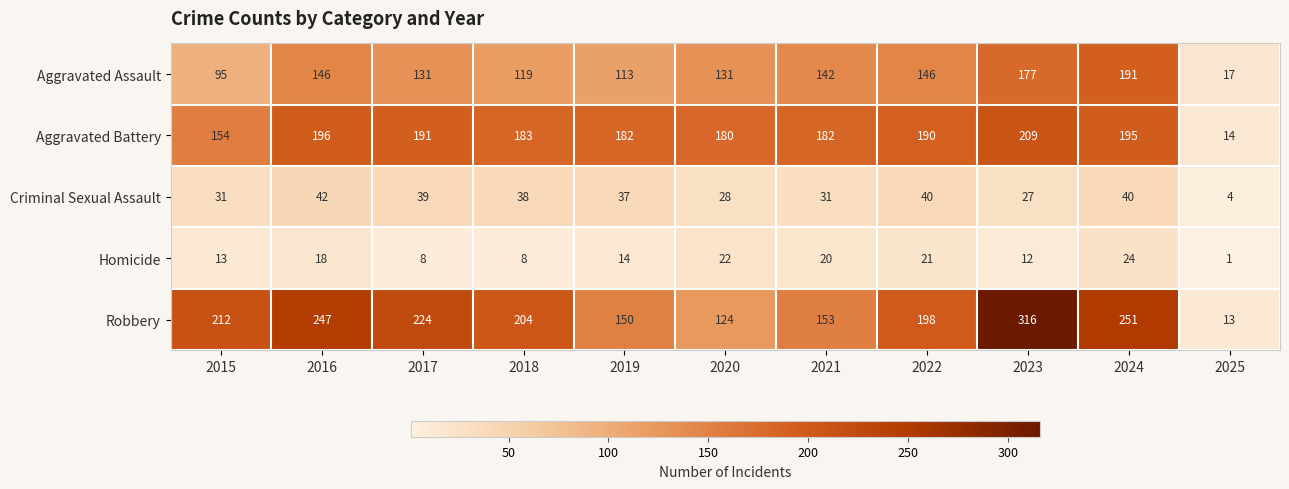

Rank the series at 2019 from highest to lowest value.

Aggravated Battery, Robbery, Aggravated Assault, Criminal Sexual Assault, Homicide